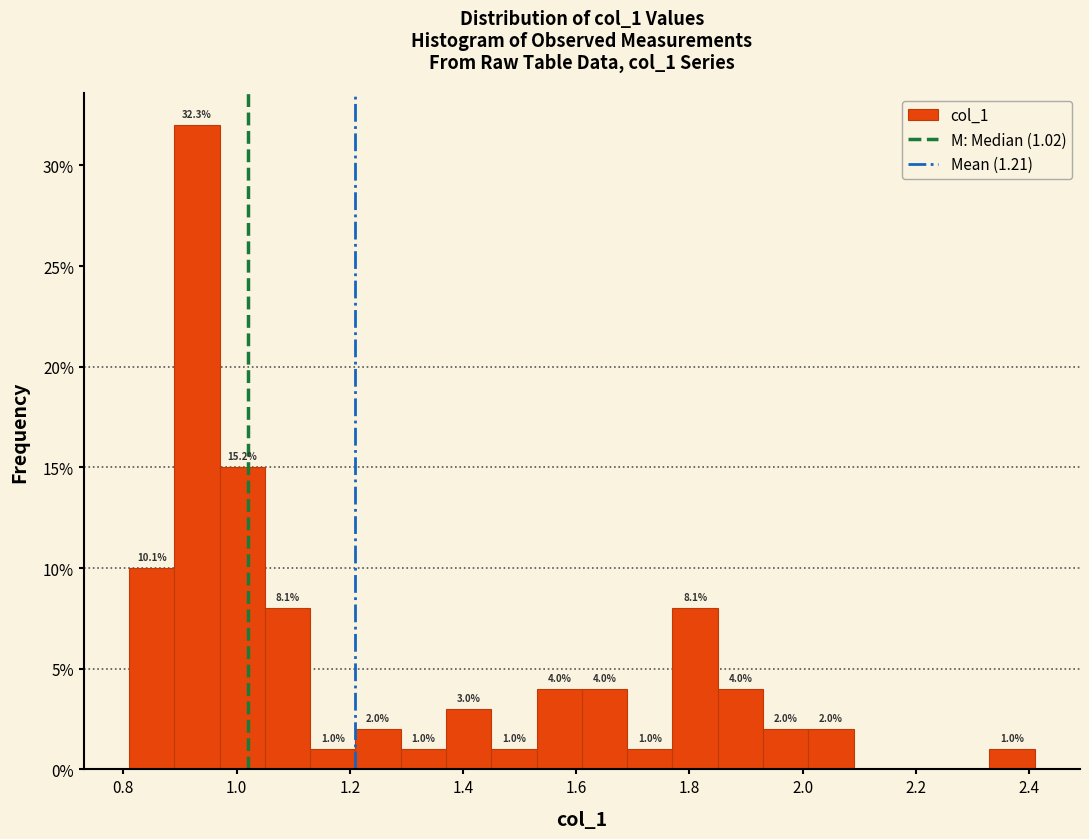

Over which range of the x-axis is the bar tallest?

0.89 to 0.97